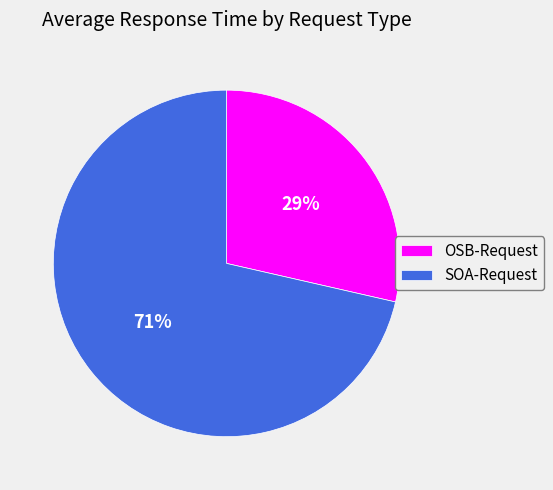

To the nearest percent, what is the combined percentage of SOA-Request and OSB-Request?

100%